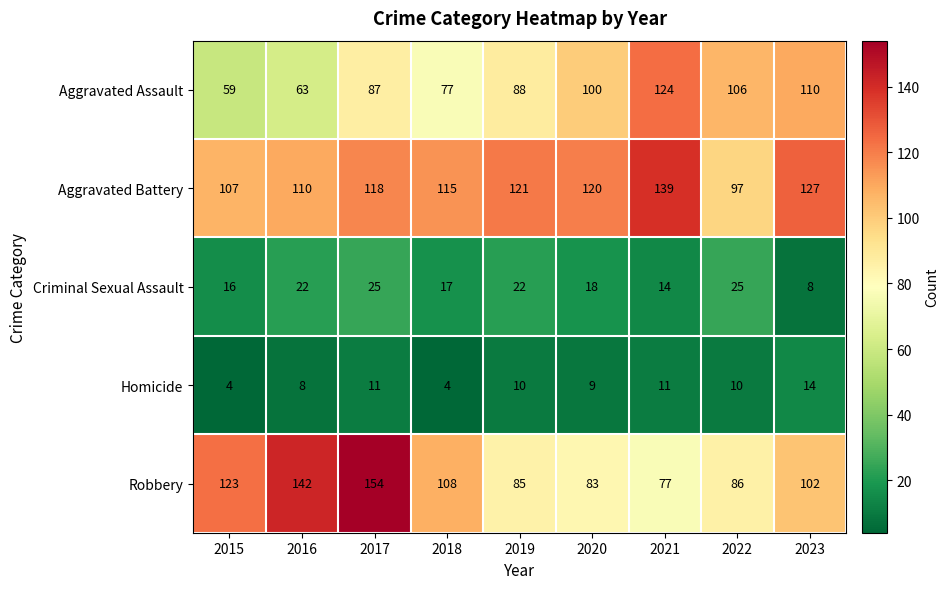

What is the average value of the Homicide series?

9